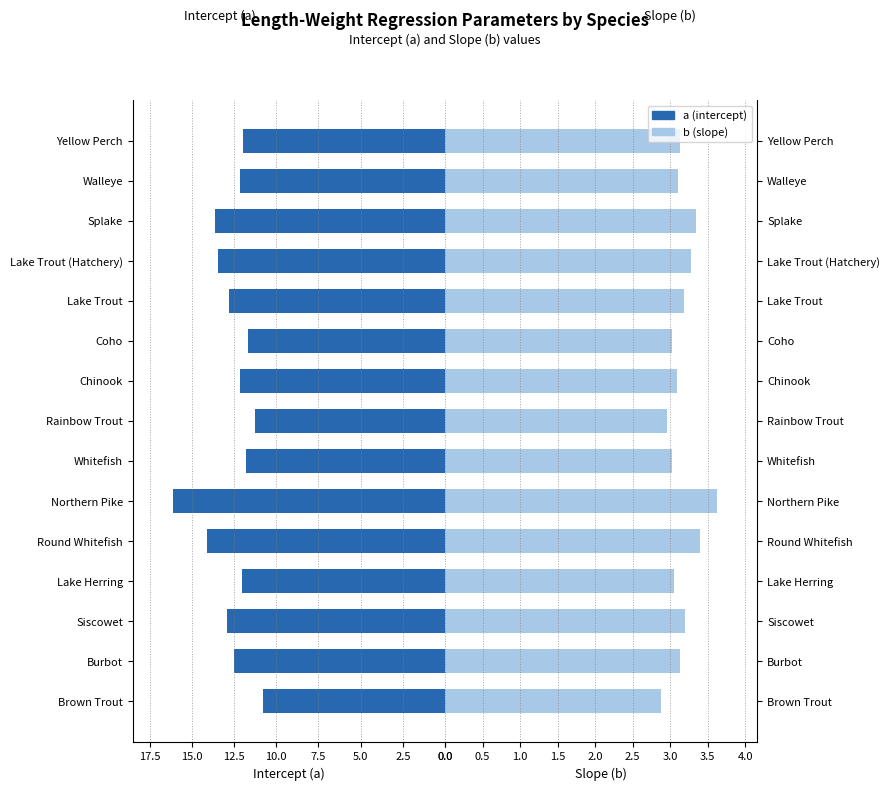

What is the value of the a (intercept) bar at the 7th from the left?

11.8